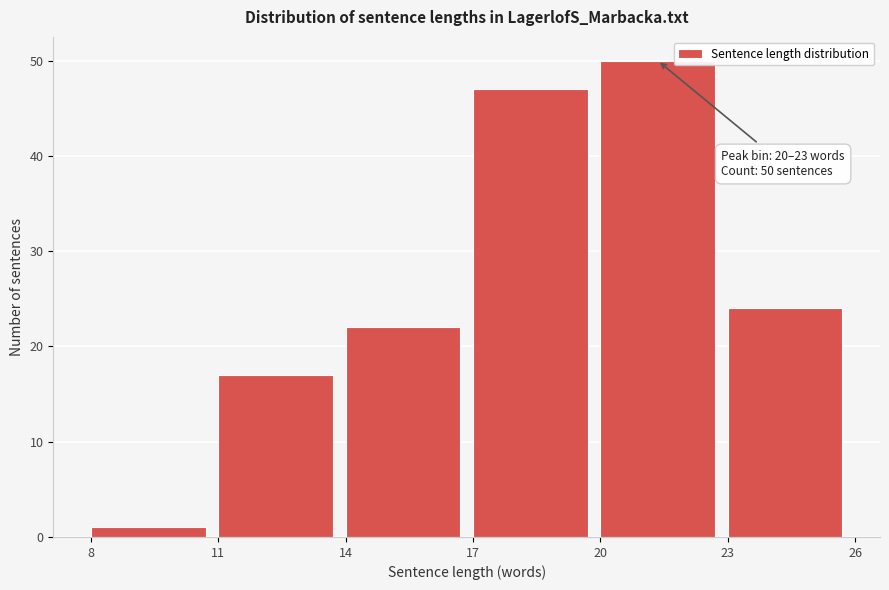

Over which range of the x-axis is the bar tallest?

20 to 23